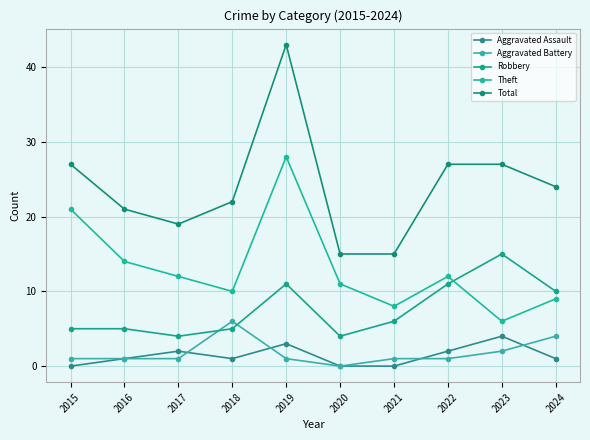

How many lines are shown in the chart?

5